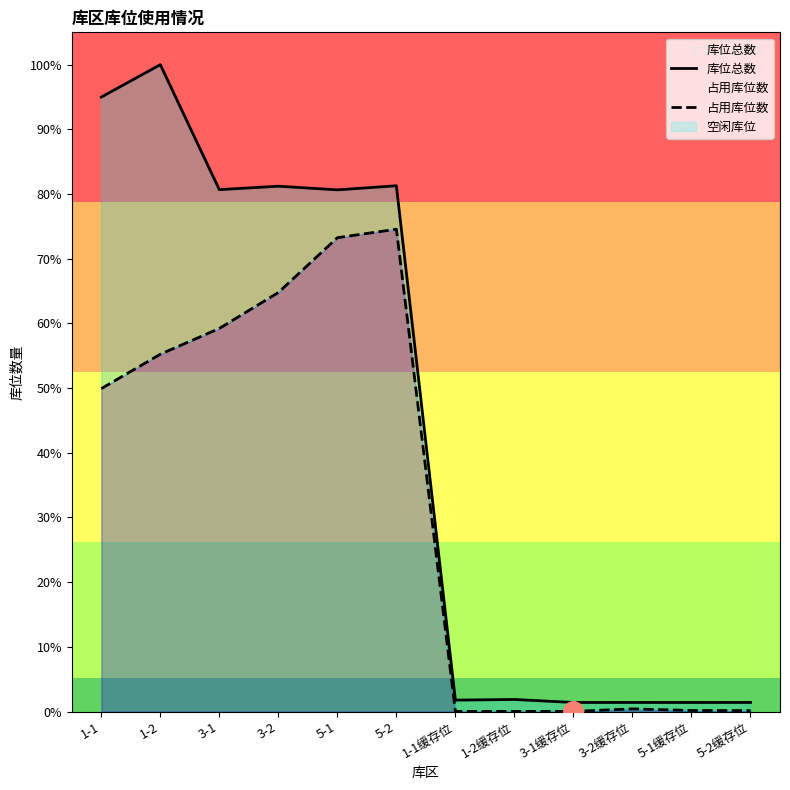

At which category does 占用库位数 reach its first local peak?

5-2